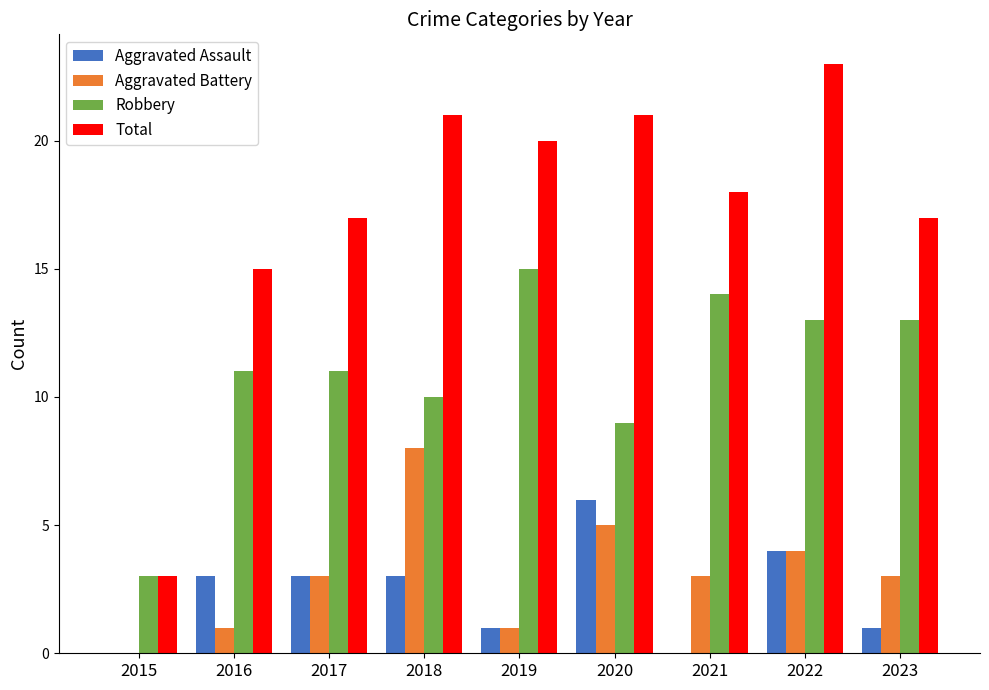

Read the Aggravated Assault value at 2023.

1